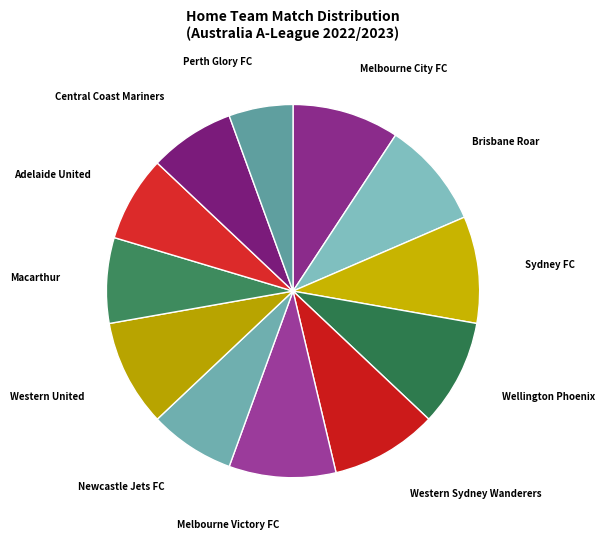

Between Melbourne Victory FC and Newcastle Jets FC, which is larger?

Melbourne Victory FC